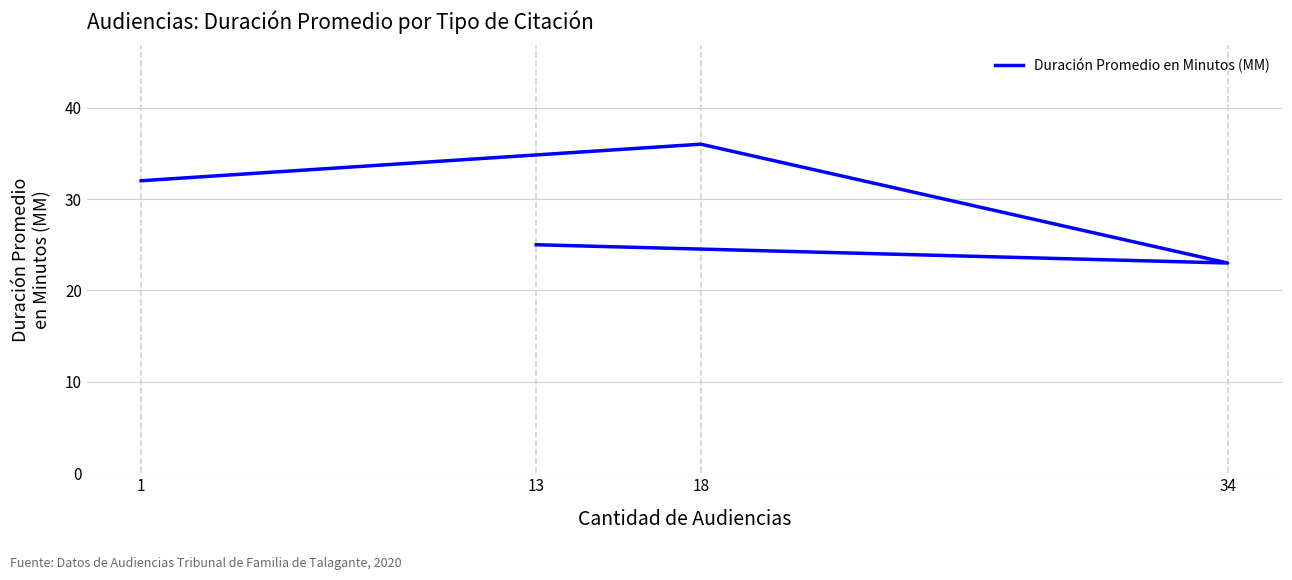

What is the difference between the values at 13 and 34?

2